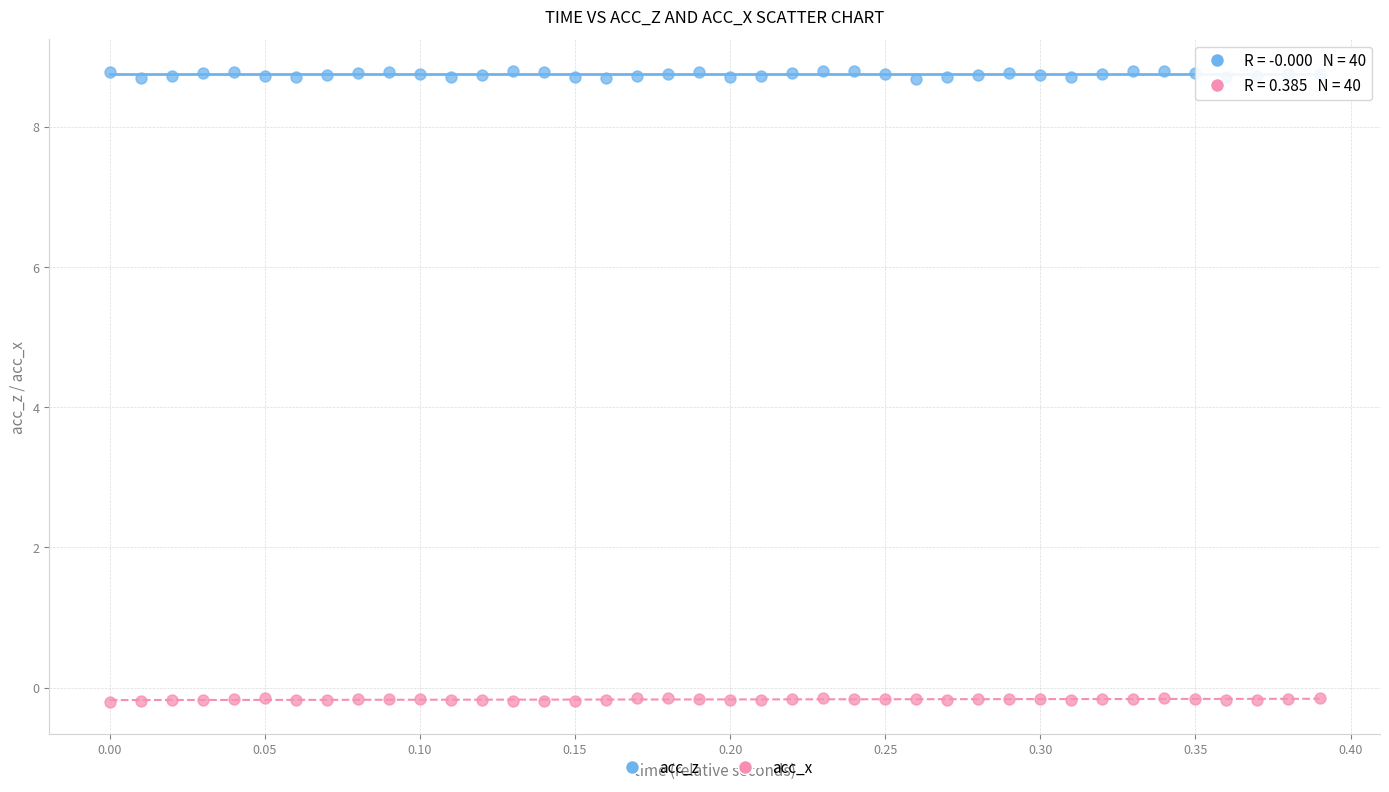

What are all the series names shown in the legend?

acc_z, acc_x